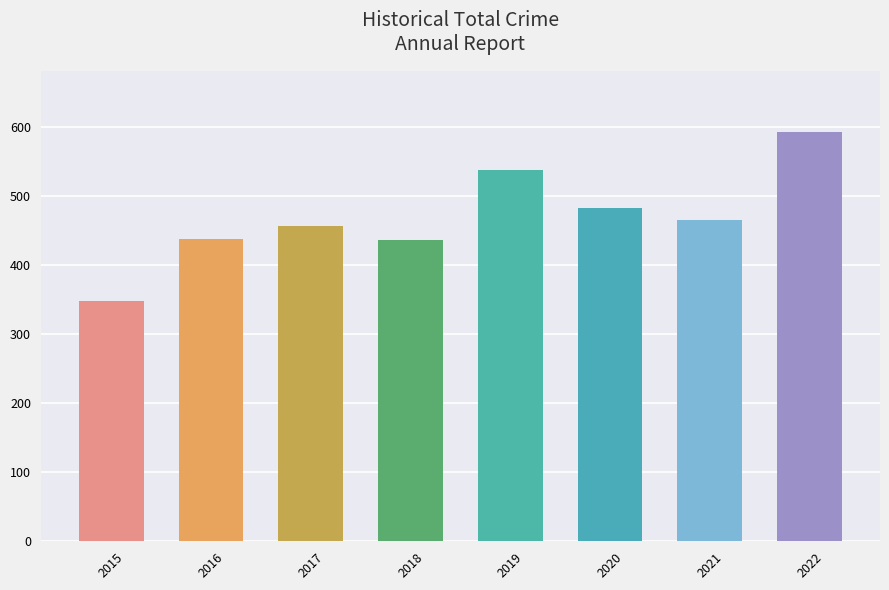

Which has a higher value, 2020 or 2019?

2019